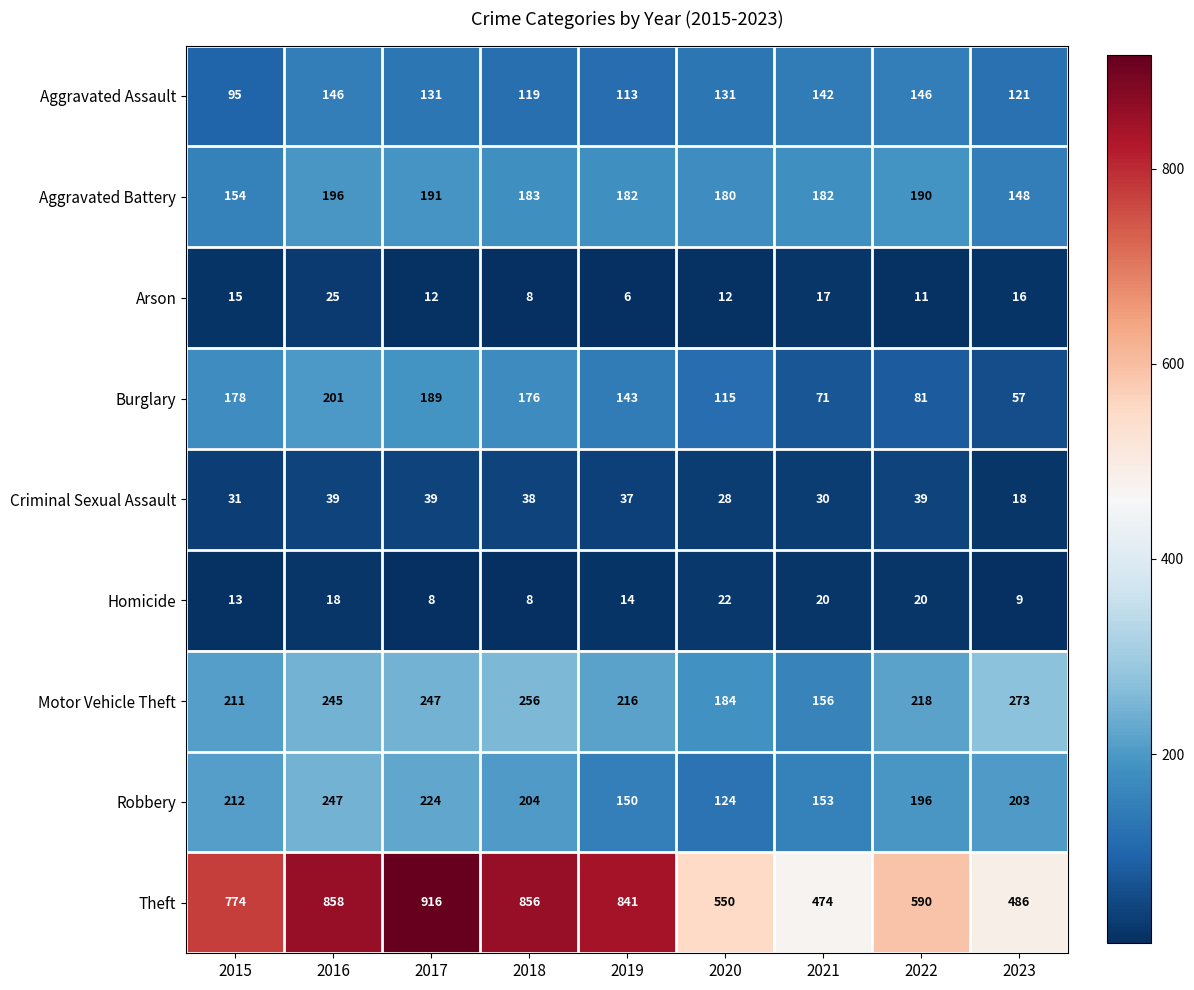

What is the greatest value displayed?

916